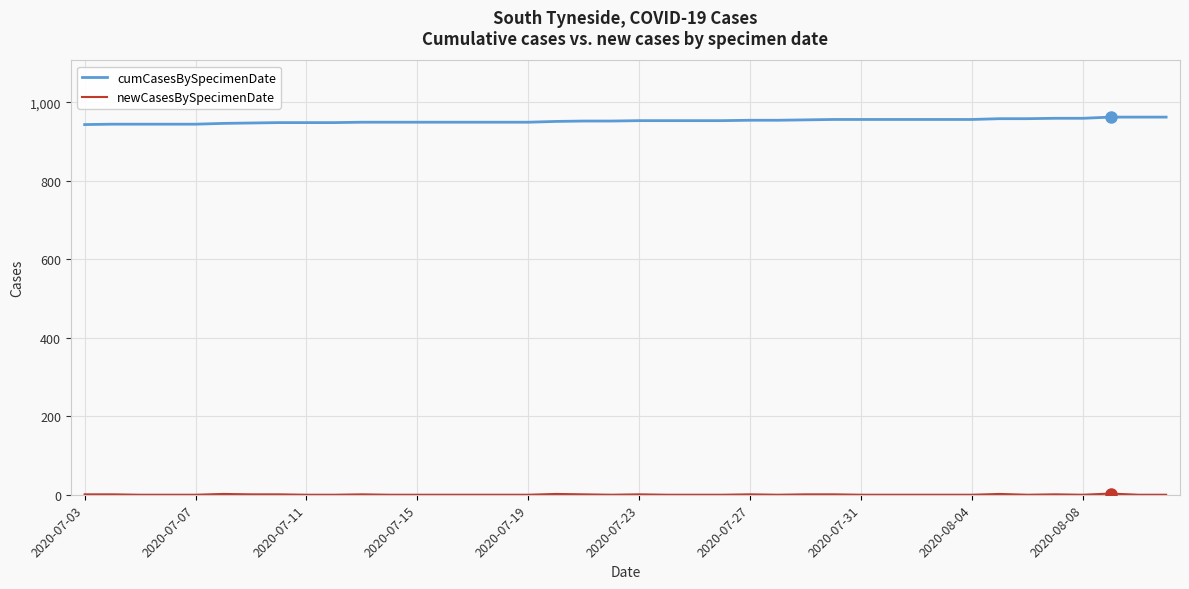

What is the minimum value for cumCasesBySpecimenDate?

943